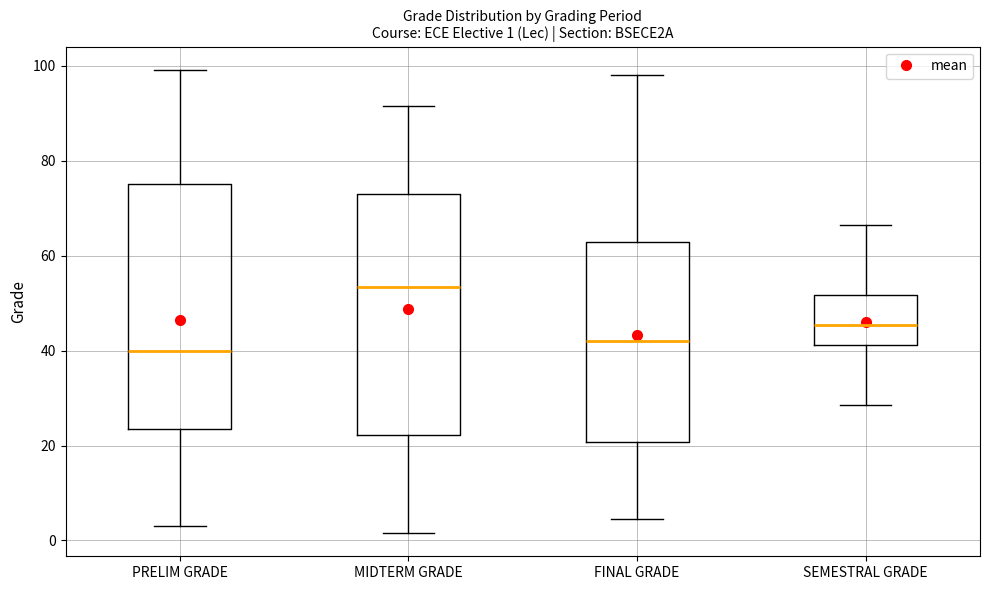

Which box has the highest median line?

MIDTERM GRADE